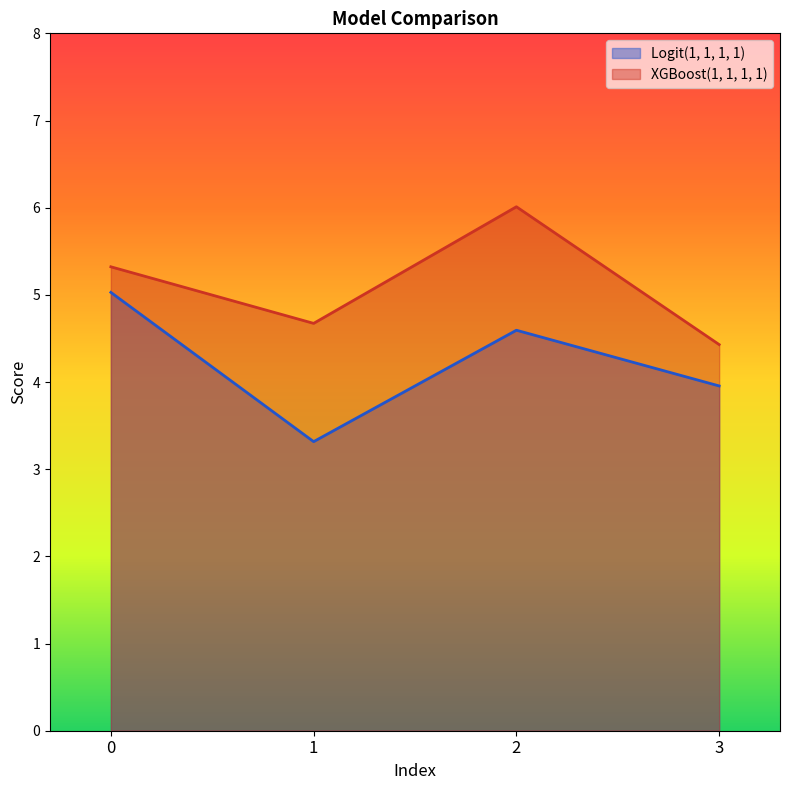

List the series in order of their overall mean, highest first.

XGBoost(1, 1, 1, 1), Logit(1, 1, 1, 1)